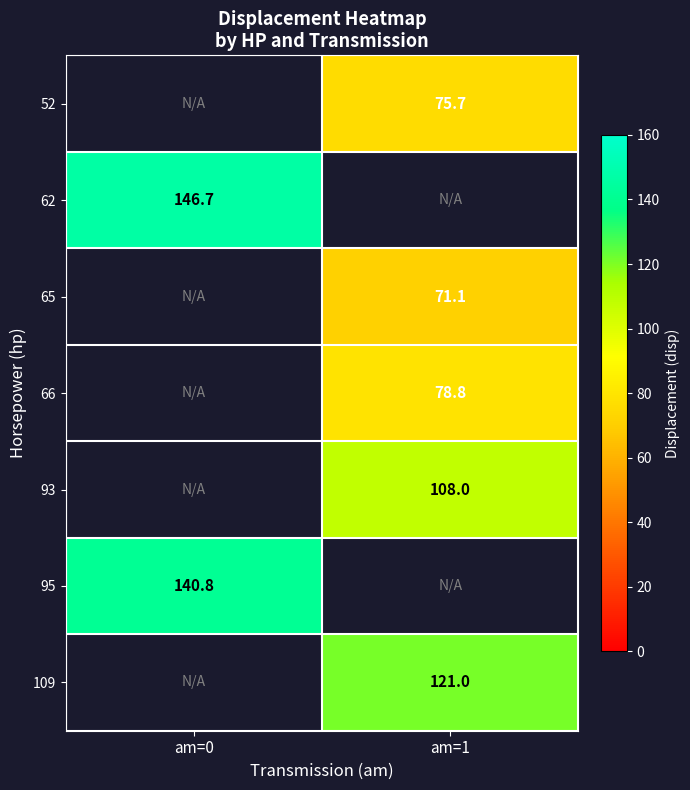

The 66 series shows 38.7 at am=1. True or false?

False